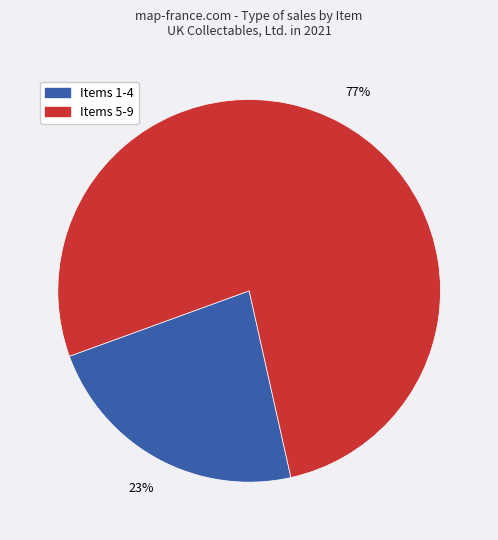

To the nearest percent, what is the difference between the largest and smallest slice percentages?

54%